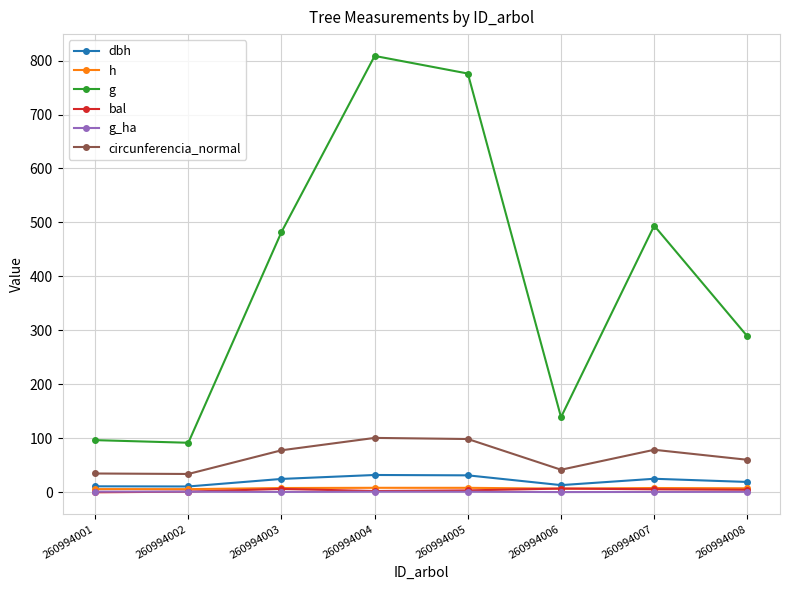

In g, how many points are higher than both neighbors (excluding endpoints)?

2